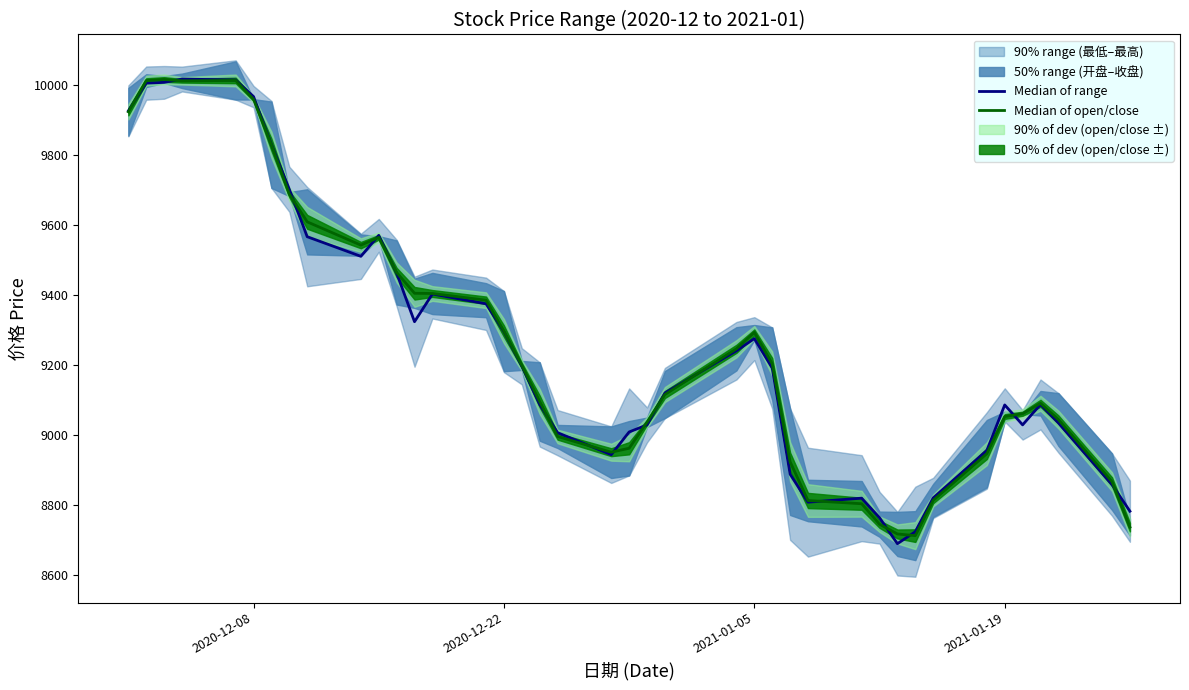

How many data points in Median of open/close are less than 9198?

20